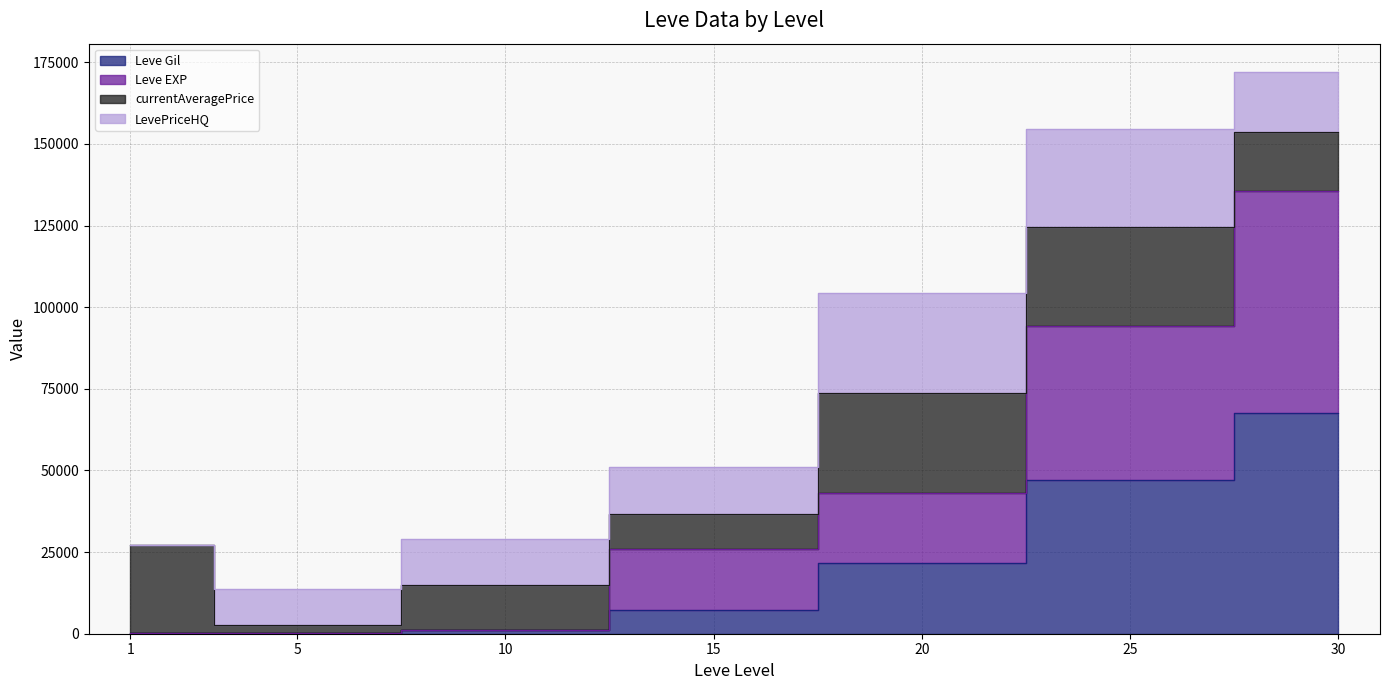

The Leve EXP series shows 161 at 1. True or false?

True